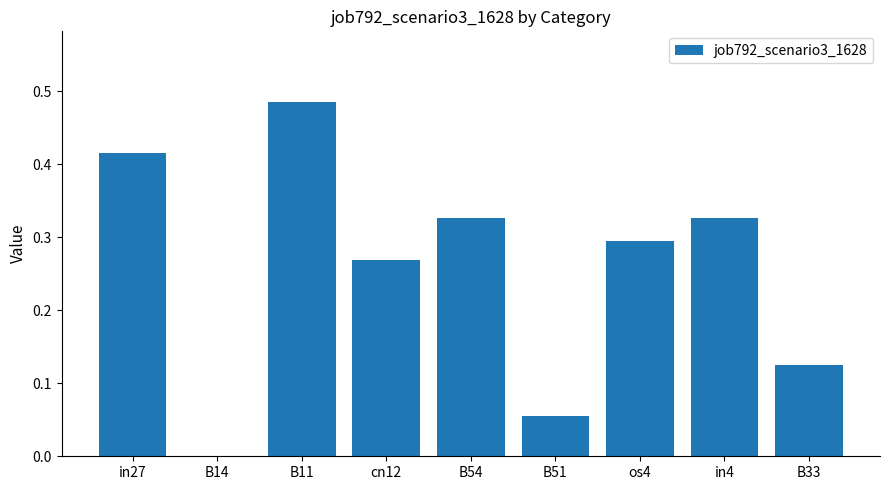

The chart shows a value of 0.2 at B54. True or false?

False